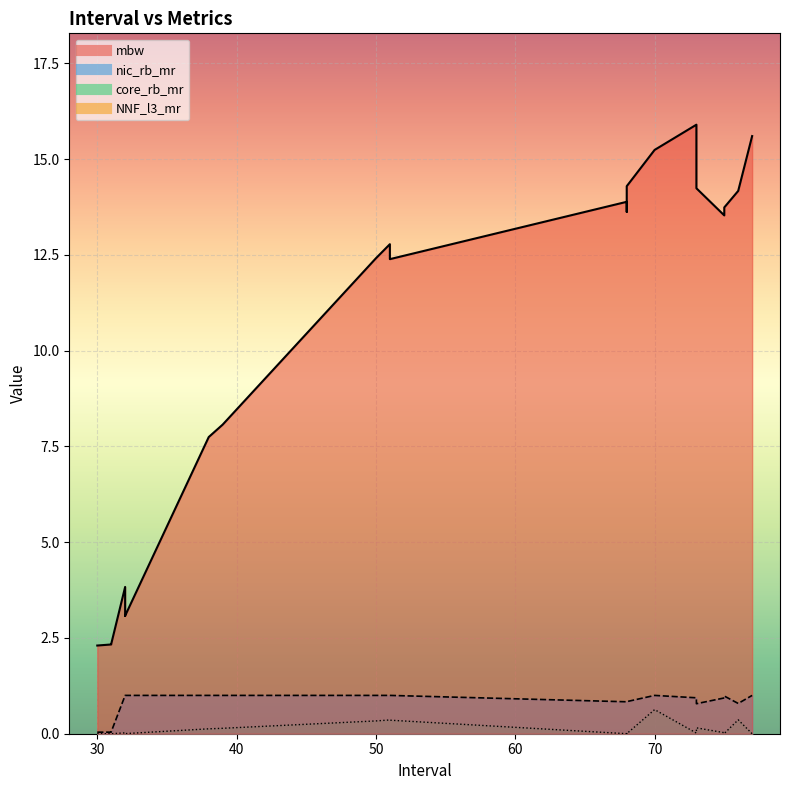

What is the total value across all series at 68?

14.5